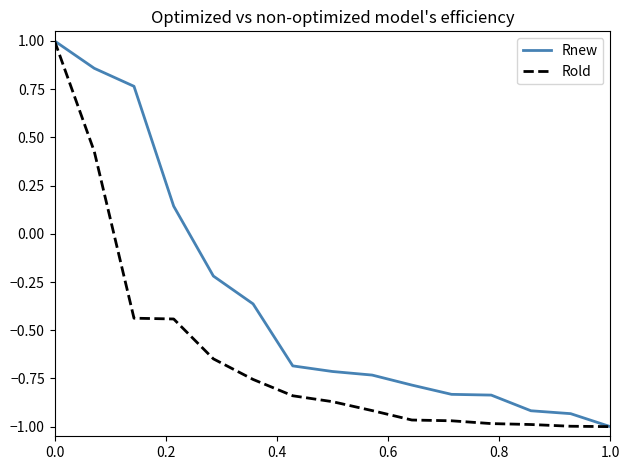

What is the maximum value for Rnew?

1.0